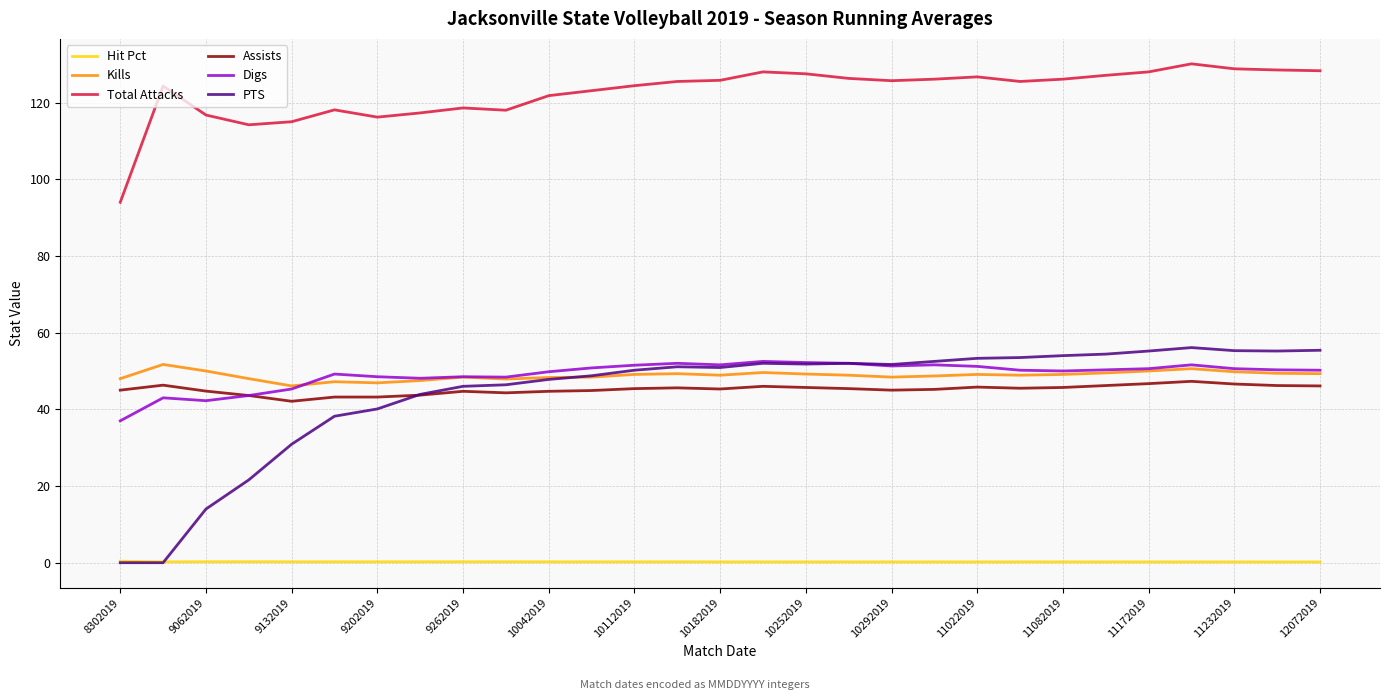

What is the minimum value for Digs?

37.0